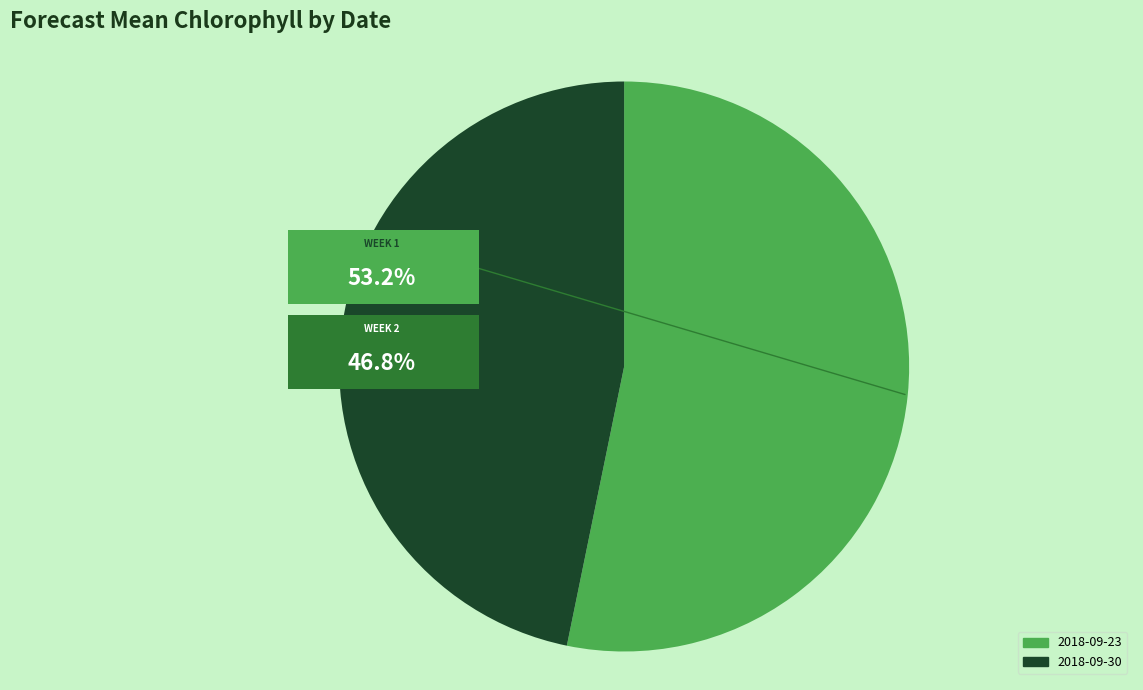

To the nearest percent, what is the average slice percentage?

50%